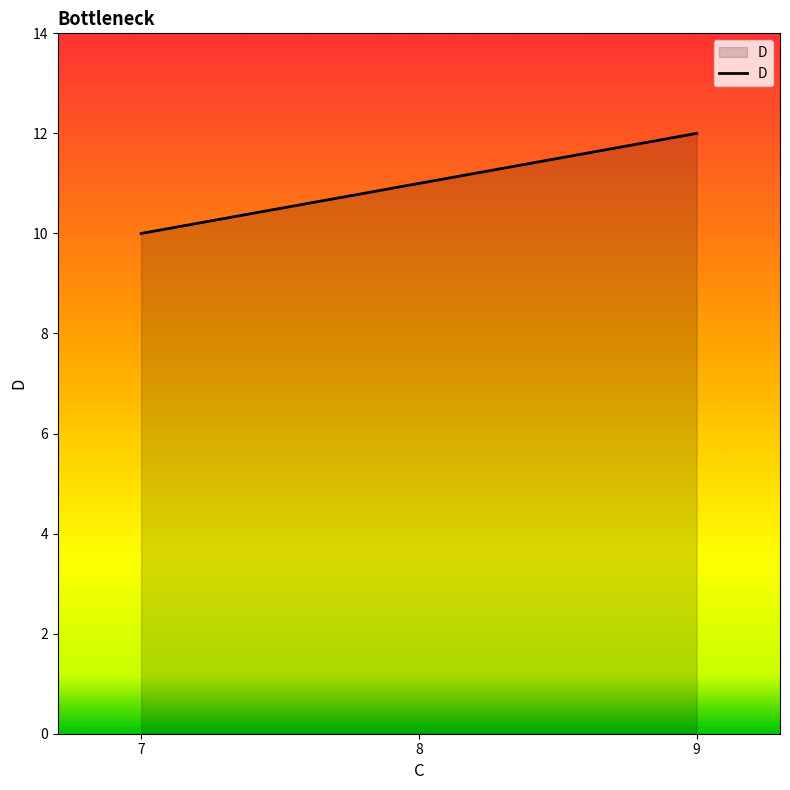

What is the difference between the maximum and minimum values?

2